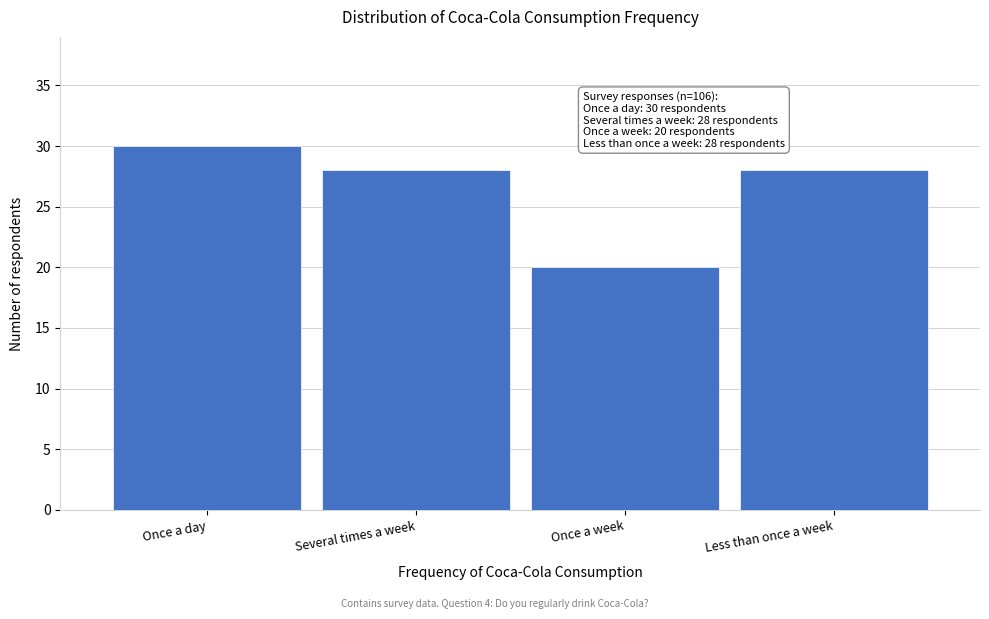

Reading right to left, what are all the values shown in this chart?

Less than once a week=28	Once a week=20	Several times a week=28	Once a day=30